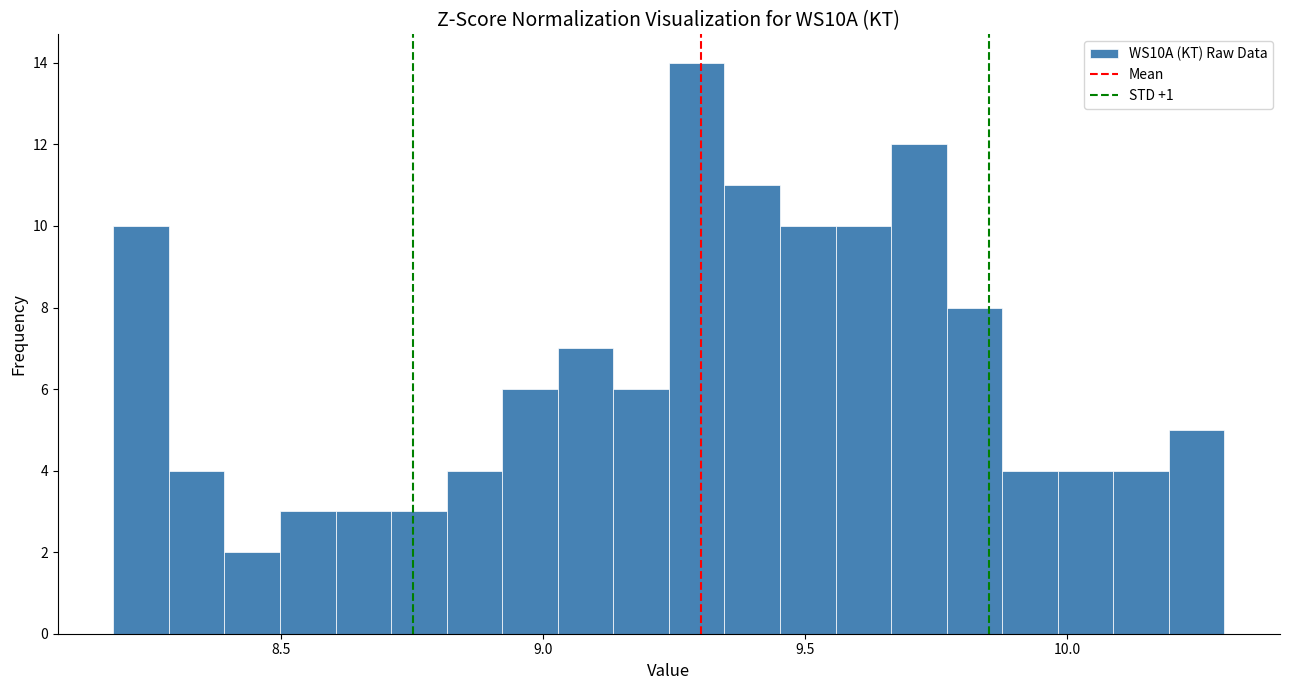

Read against the x-axis, roughly where is the centre of the tallest bar?

9.30